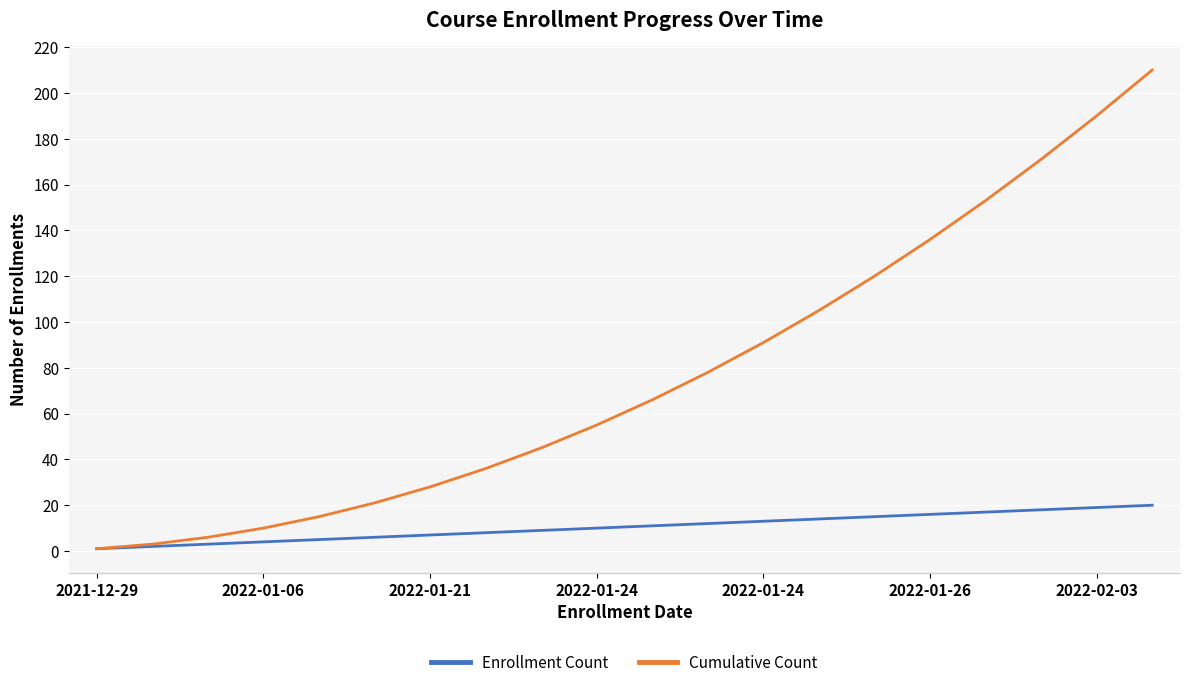

Reading left to right, transcribe all the data shown in this chart.

Enrollment Count: 1	2	3	4	5	6	7	8	9	10	11	12	13	14	15	16	17	18	19	20
Cumulative Count: 1	3	6	10	15	21	28	36	45	55	66	78	91	105	120	136	153	171	190	210